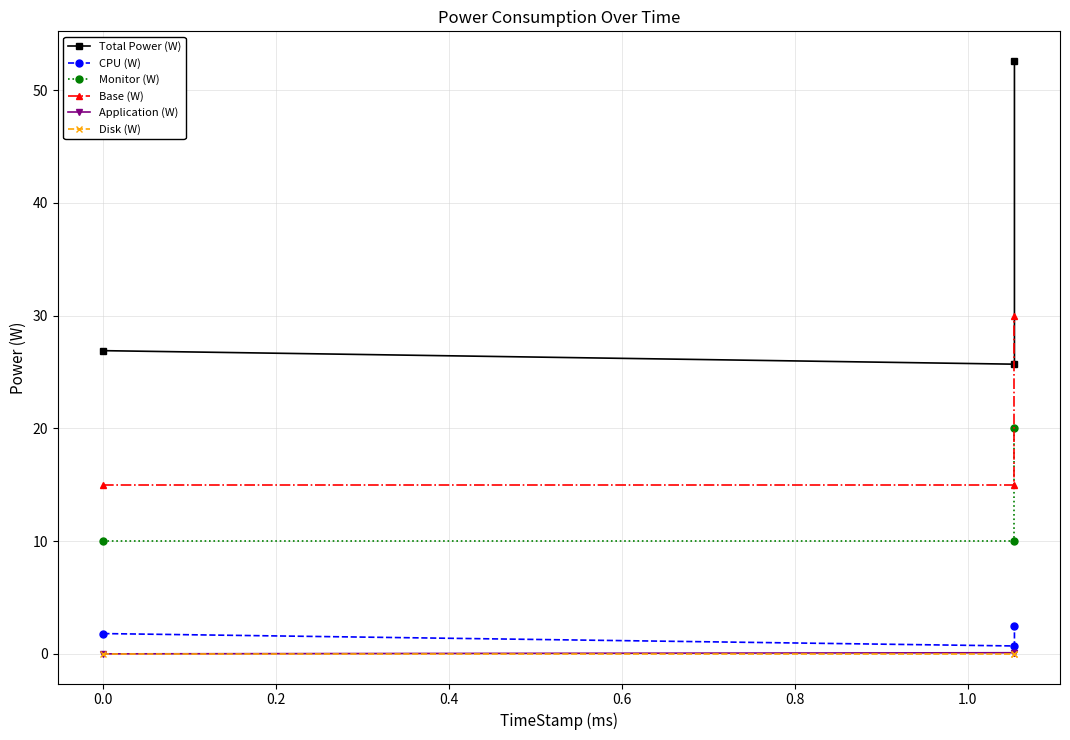

Rank the series by their maximum value, from highest to lowest.

Total Power (W), Base (W), Monitor (W), CPU (W), Application (W), Disk (W)